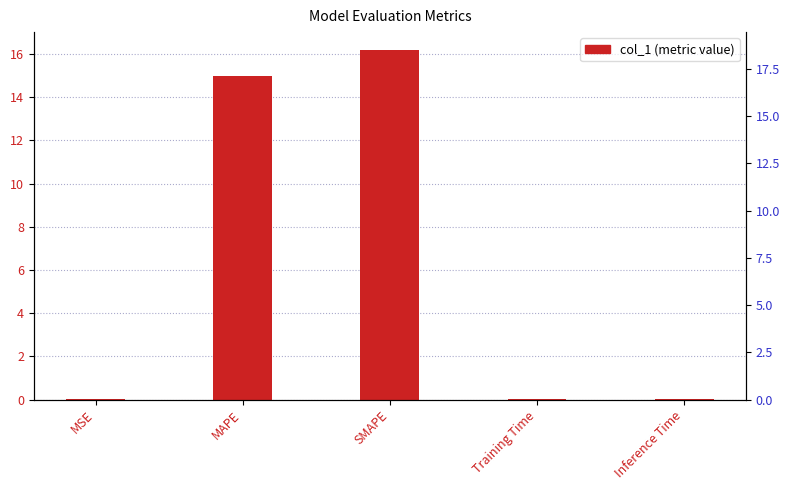

How many bars are there in total?

5